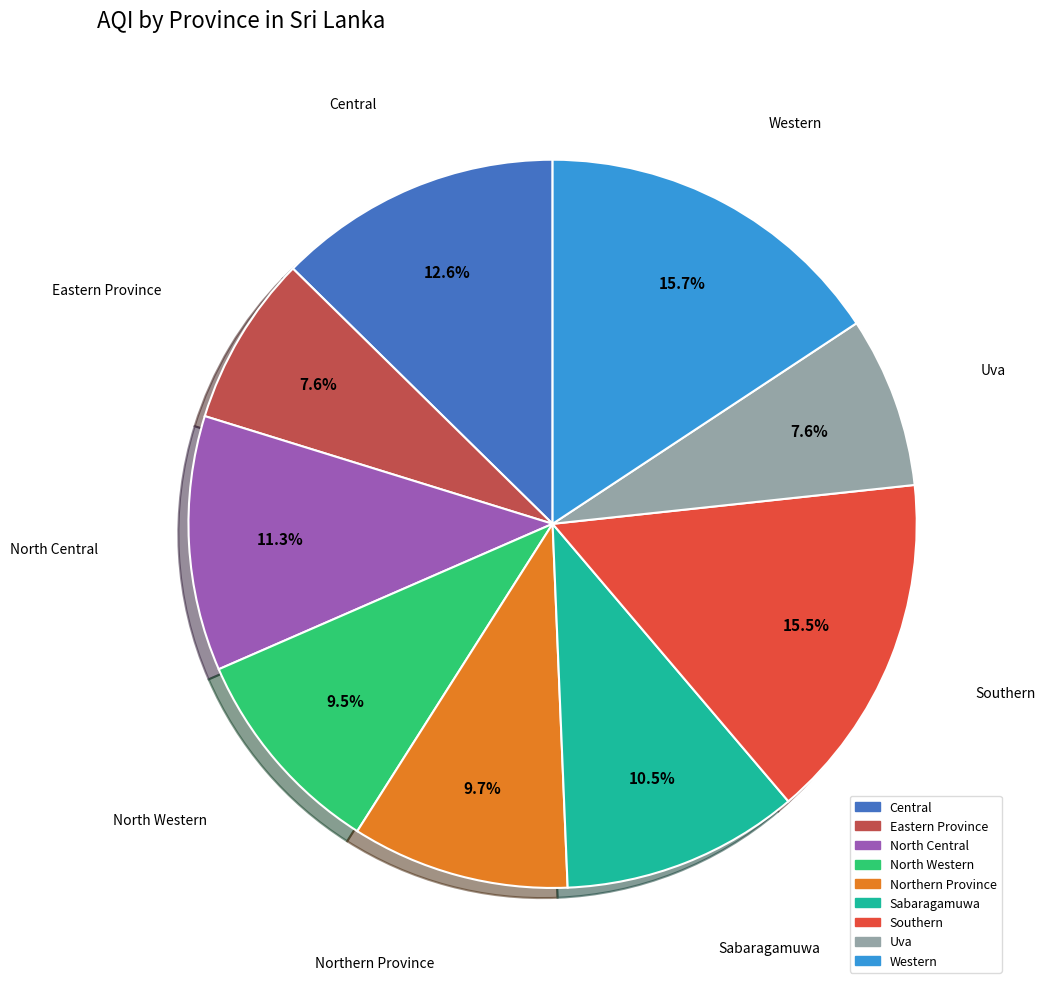

Approximately how many times larger is the value at Western compared to Uva?

2.1